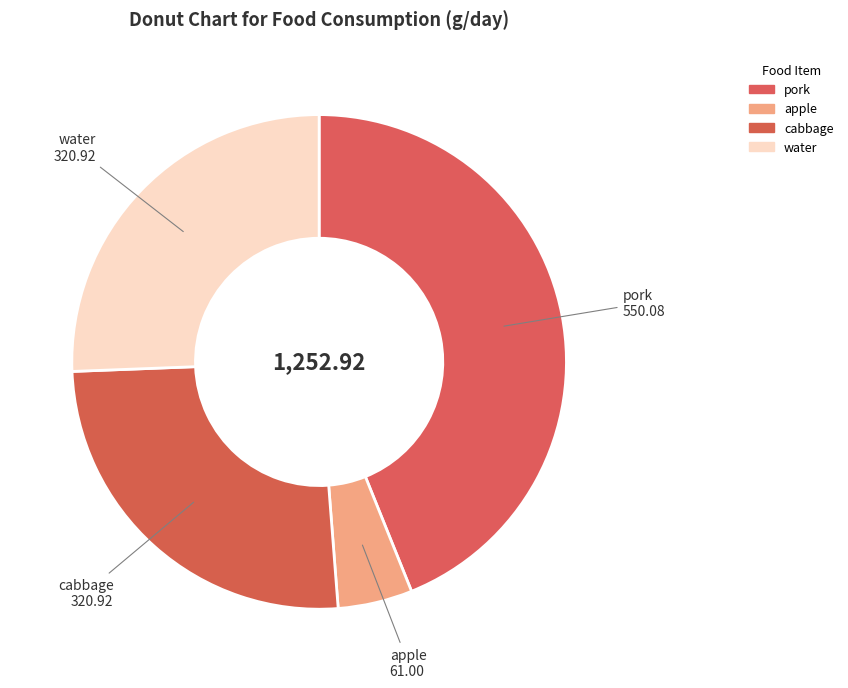

What percentage is the apple slice, to the nearest percent?

5%